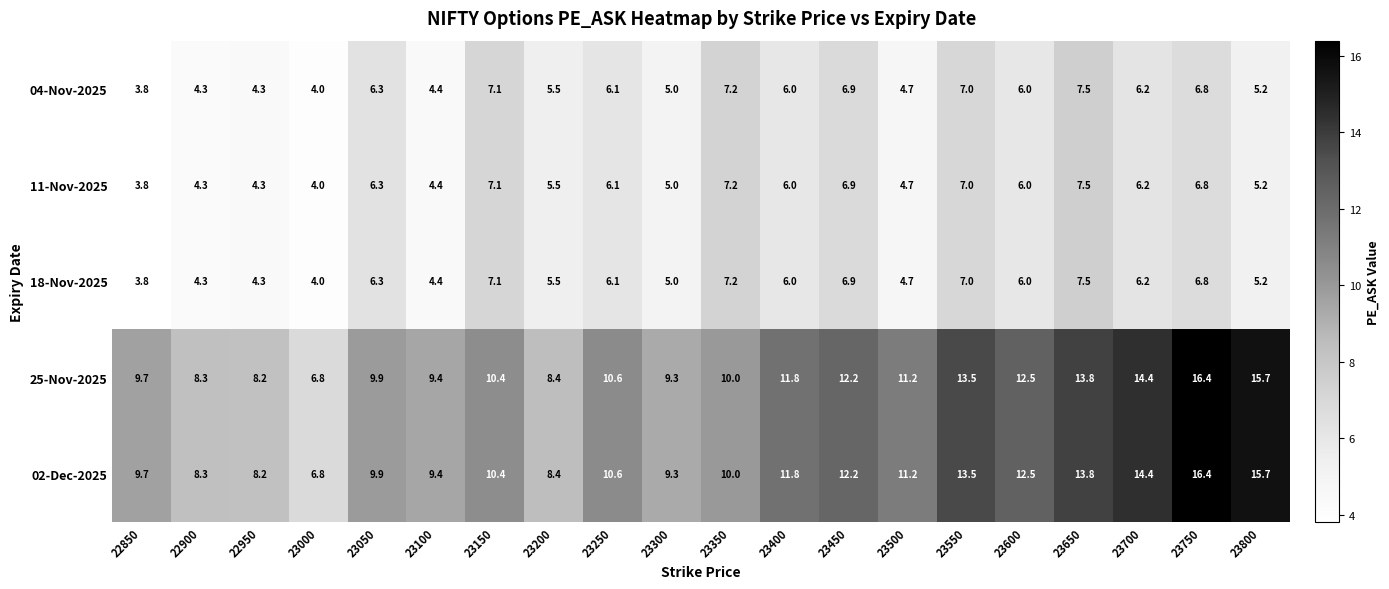

Where does the 18-Nov-2025 series first go above 6?

23050